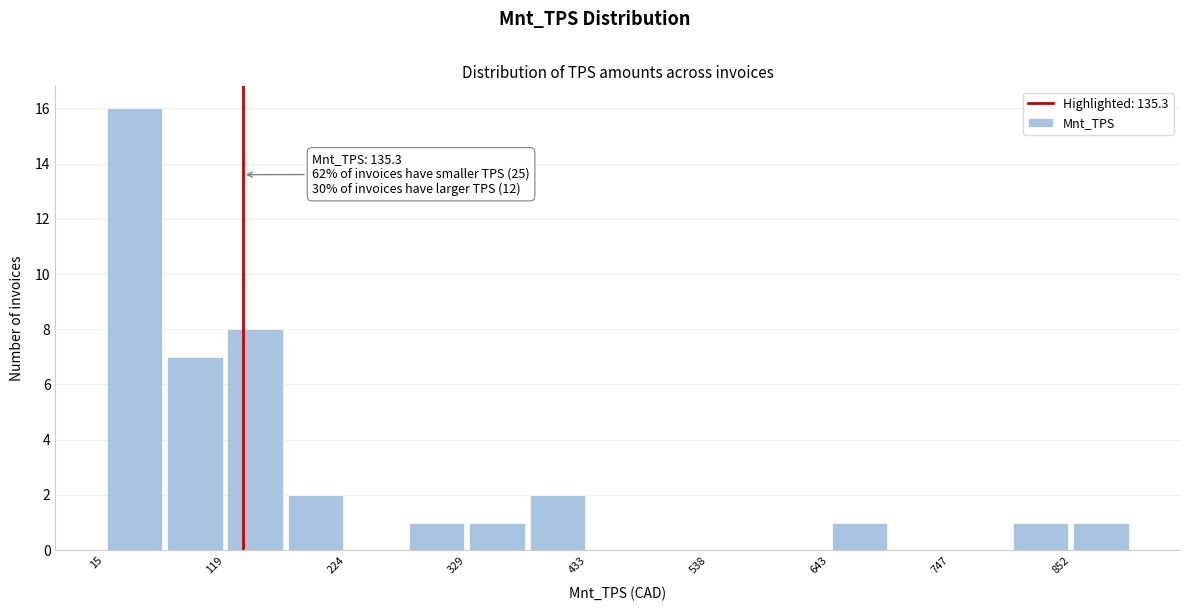

Around what value on the x-axis is the tallest bar? Give the approximate position of its centre, as read against the axis.

40